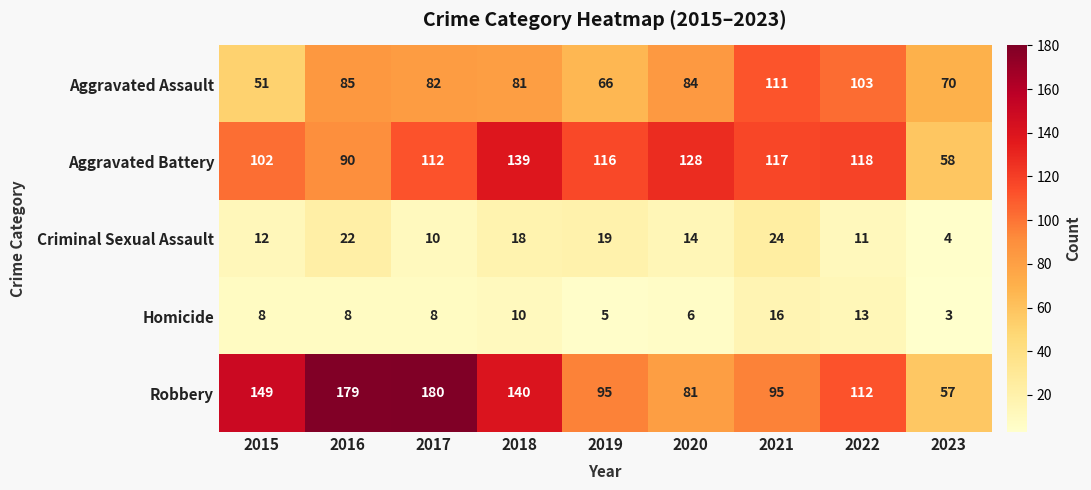

What is the sum of the Aggravated Assault values at 2015 and 2018?

132